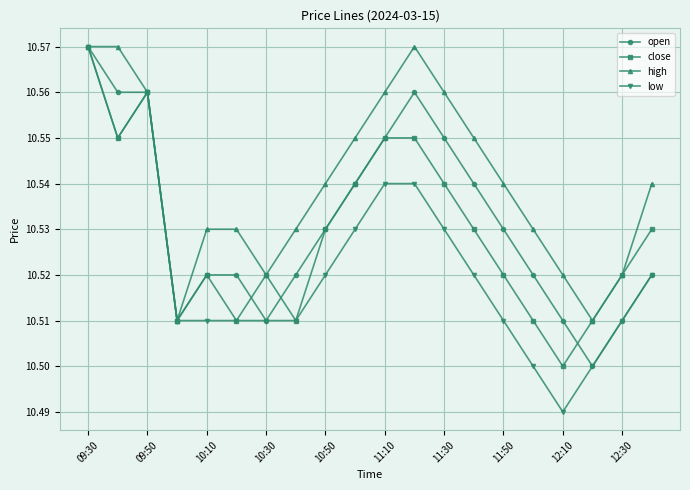

Which series has the largest range (max minus min)?

low